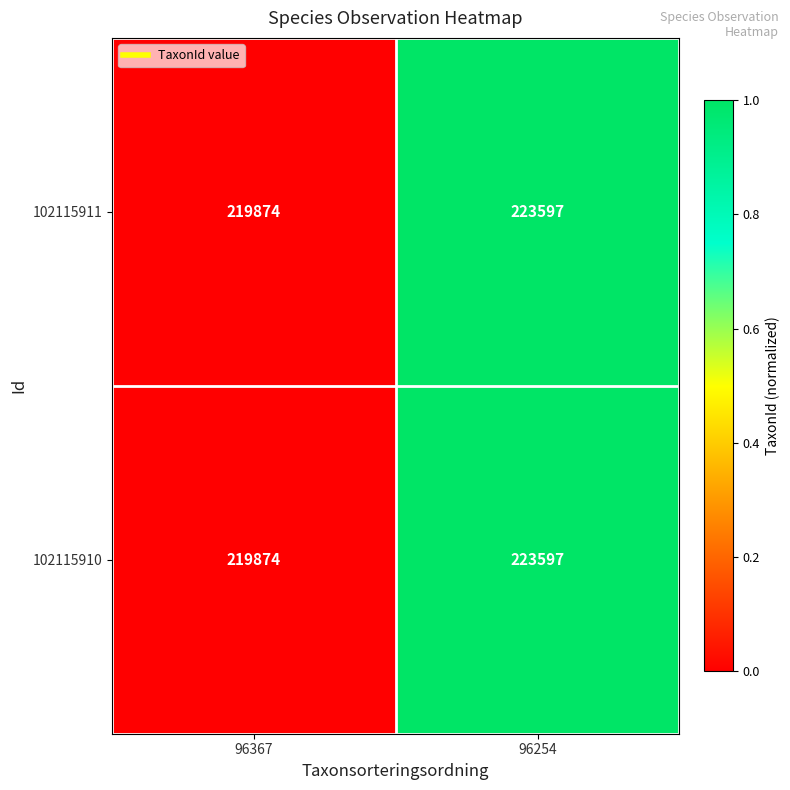

Count the number of categories in the chart.

2